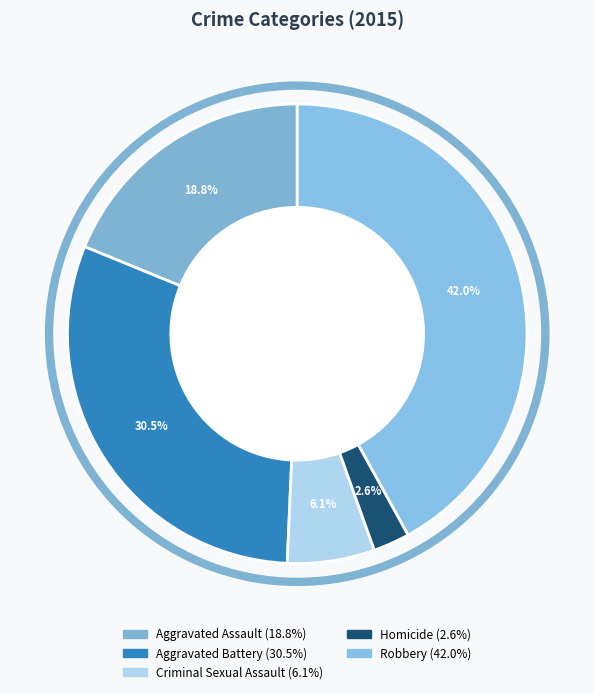

Is it true that Aggravated Assault is 19% of the pie?

True